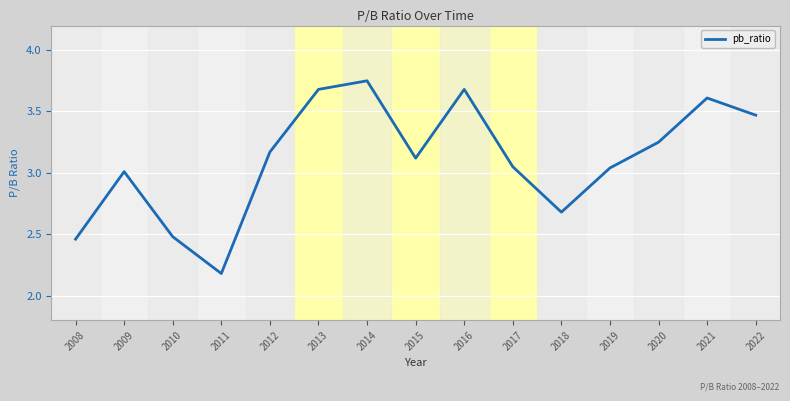

What is the ratio of the value at 2016 to the value at 2015?

1.2